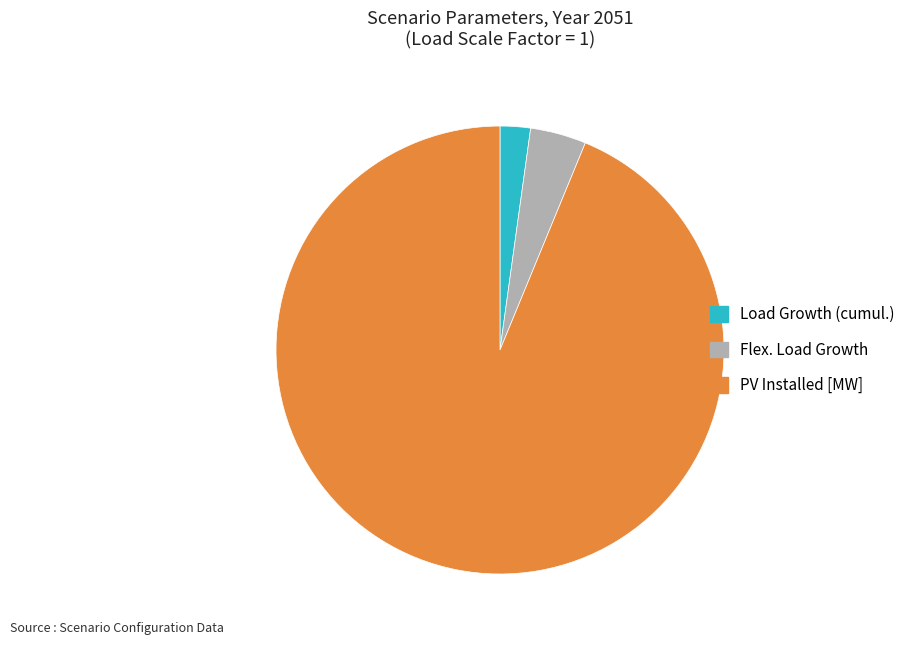

Count the number of slices in the pie.

3